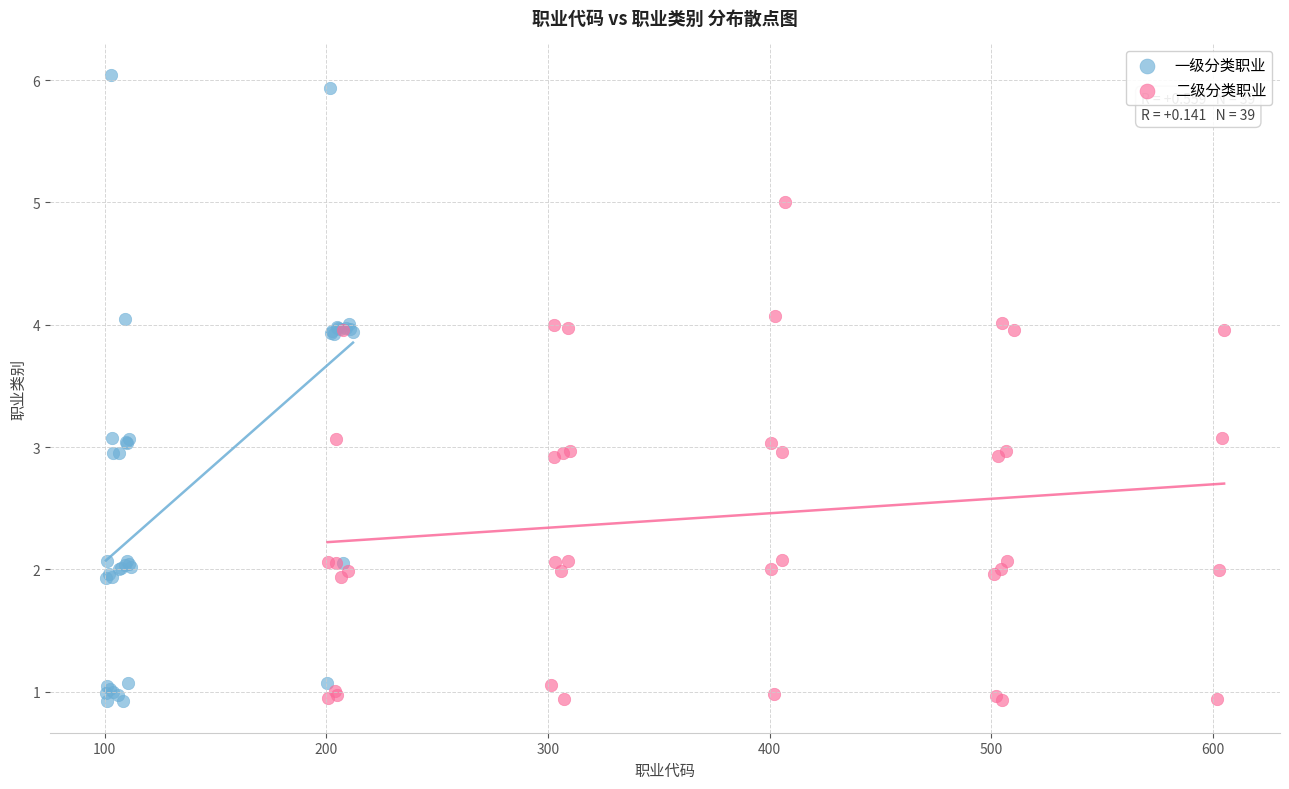

Which series reaches the maximum Y coordinate?

一级分类职业